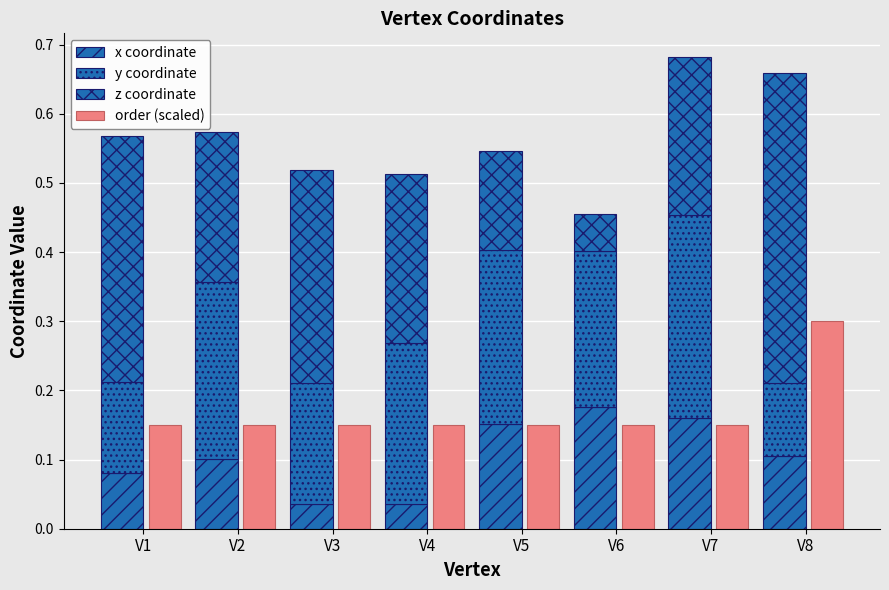

What is the difference between the z coordinate values at V4 and V8?

0.2